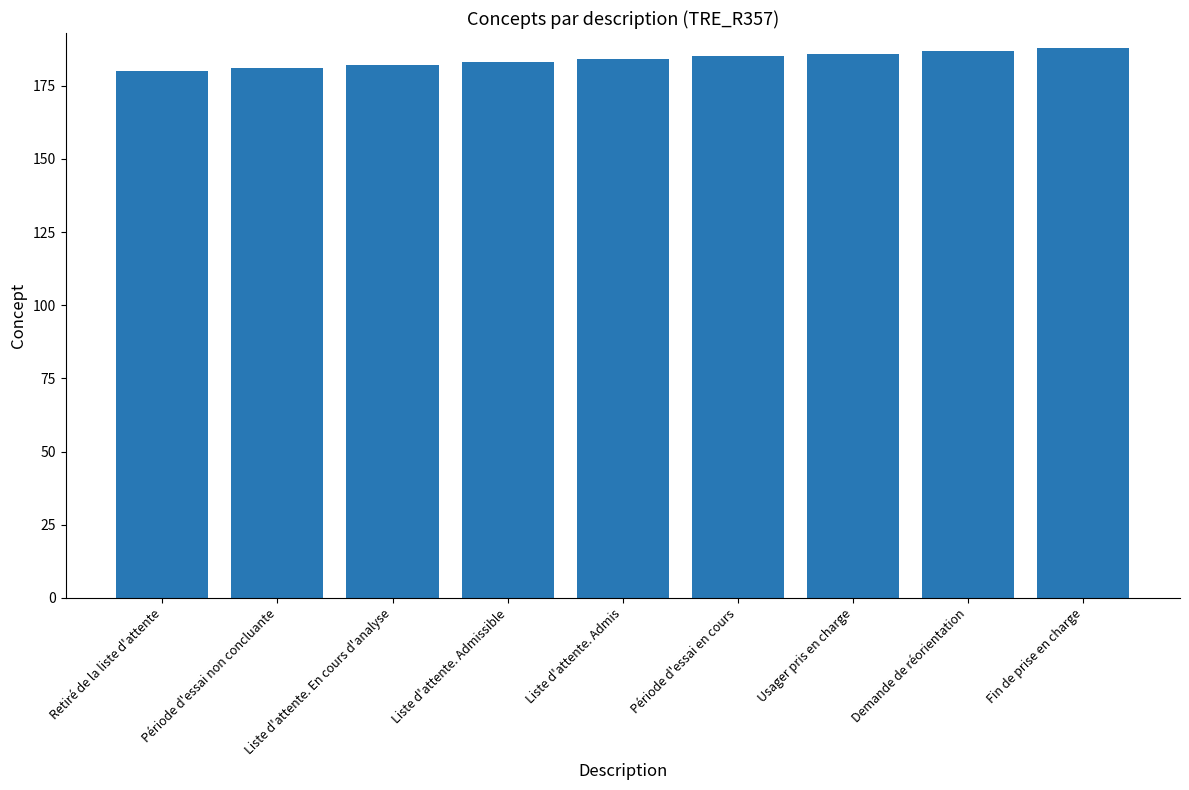

What is the change in value from Retiré de la liste d'attente to Période d'essai en cours?

+5